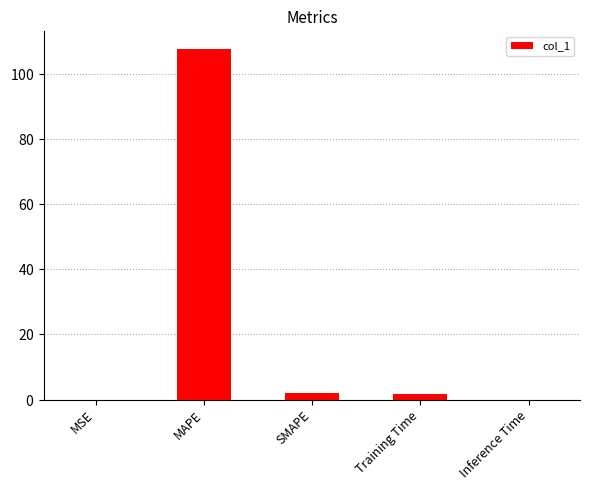

List the labels in order of value, smallest first.

MSE, Inference Time, Training Time, SMAPE, MAPE